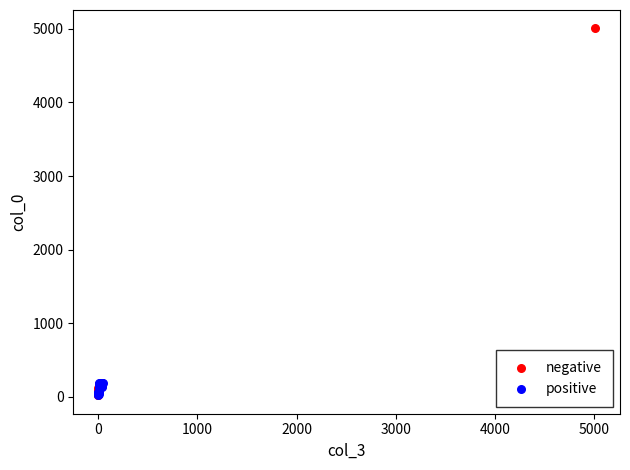

Which series contains the highest Y value?

negative